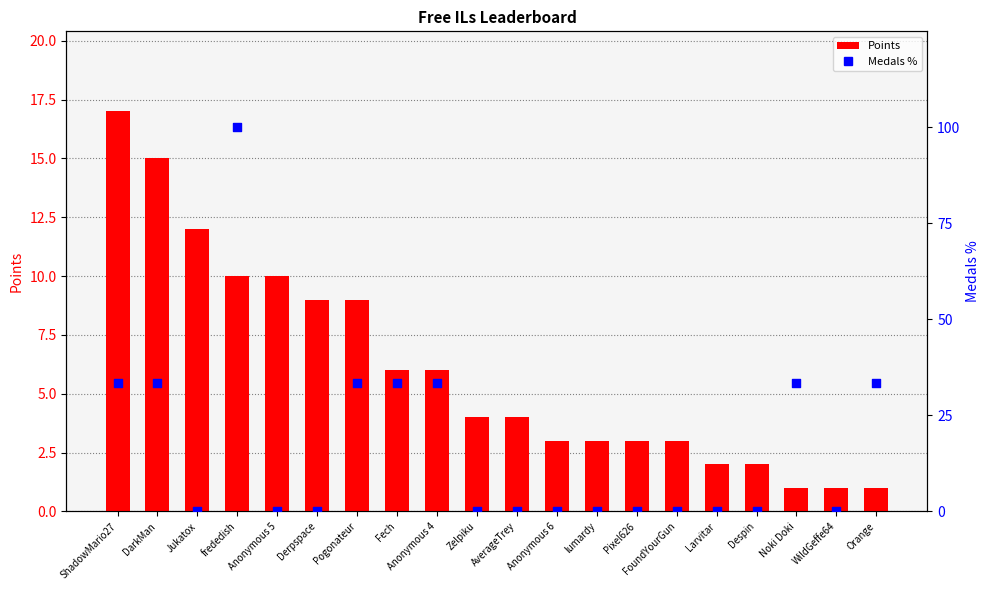

What are all the series names shown in the legend?

Points, Medals %